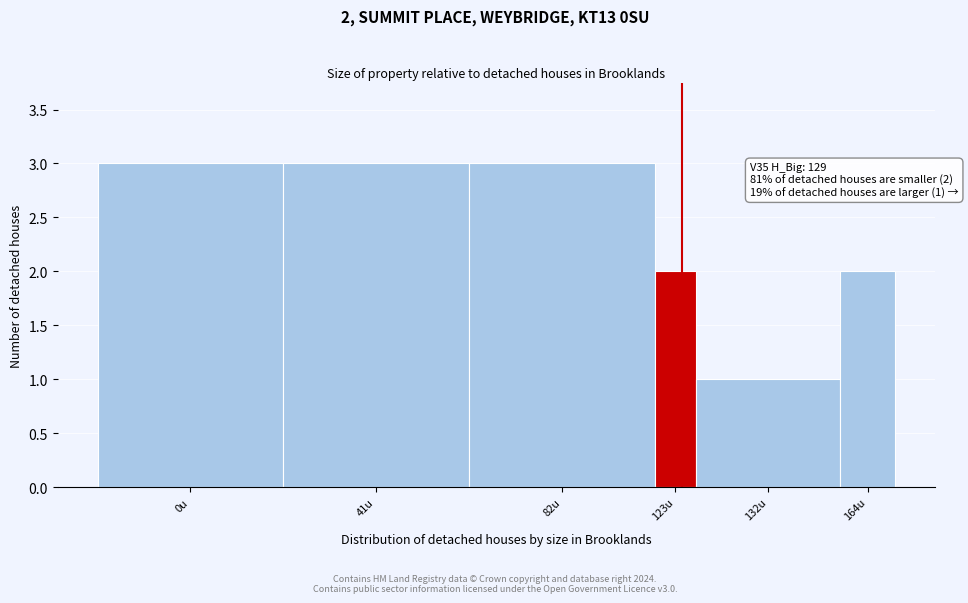

Reading left to right, list all the values displayed in this chart.

3	3	3	2	1	2